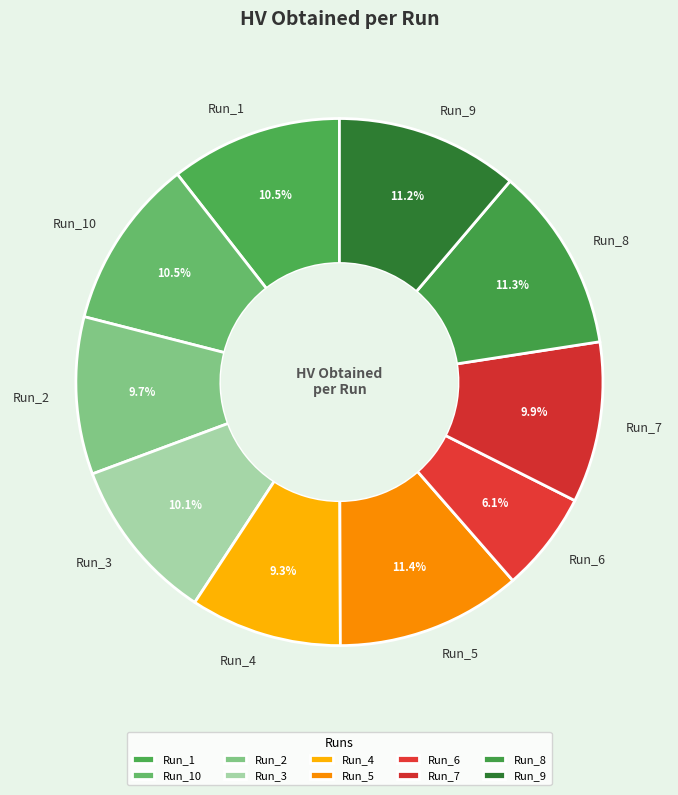

The Run_6 slice represents 6% of the pie. True or false?

True